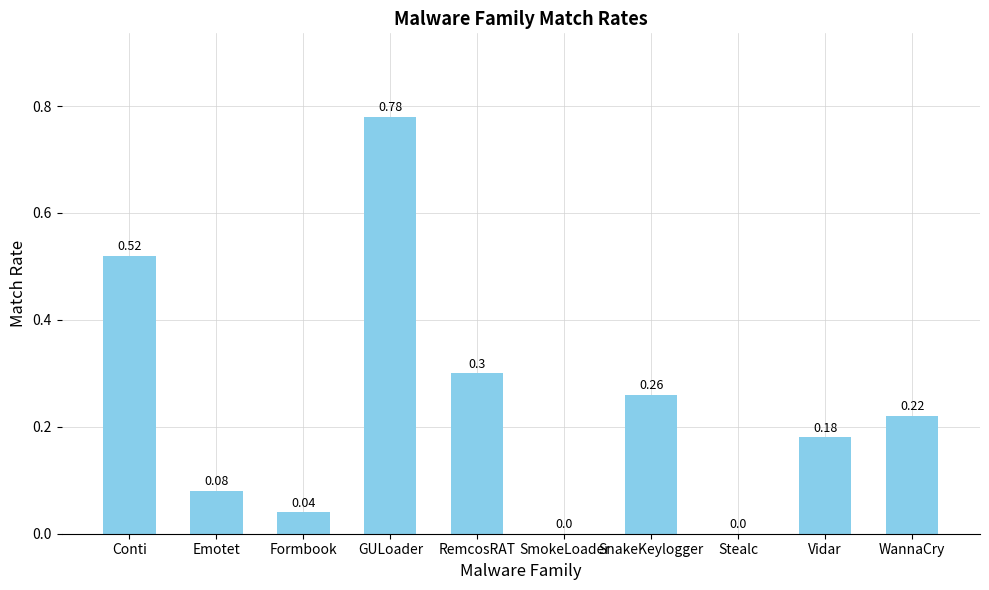

What is the change in value from Stealc to Vidar?

+0.2